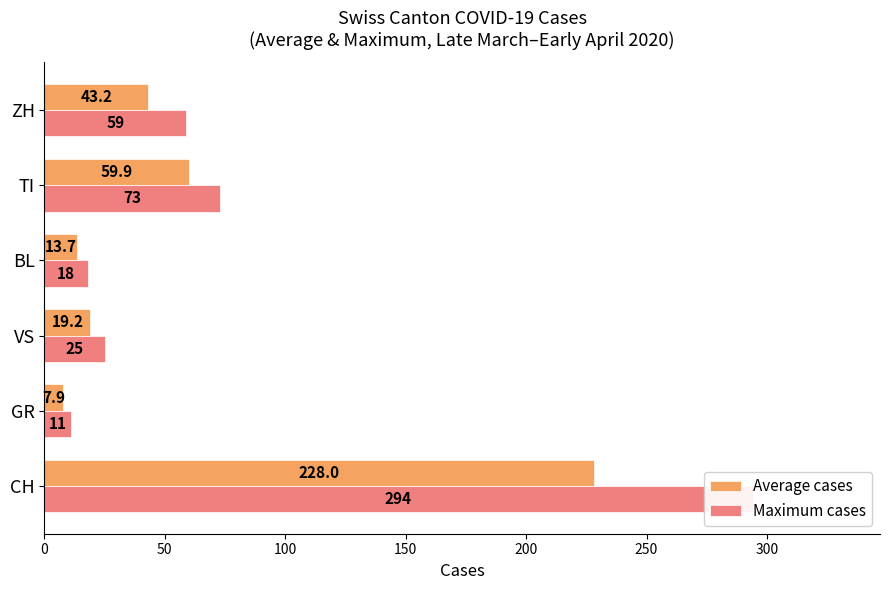

What is the value of the Maximum cases bar at the 2nd from the left?

11.0